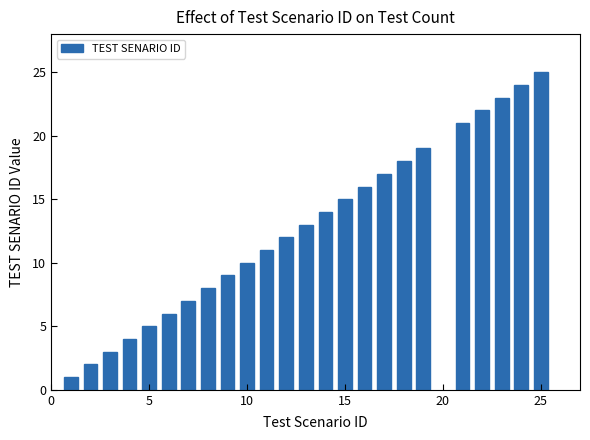

What is the maximum value shown in the chart?

25